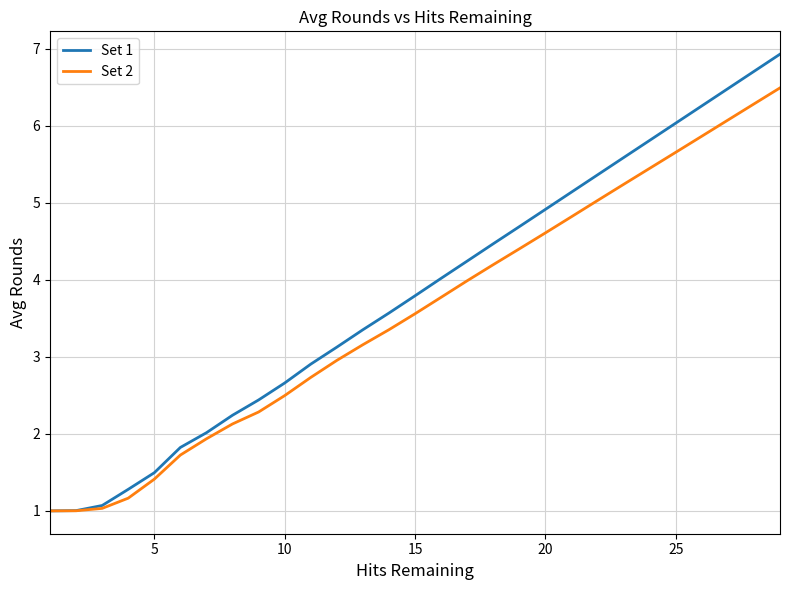

What is the maximum value for Set 1?

6.9